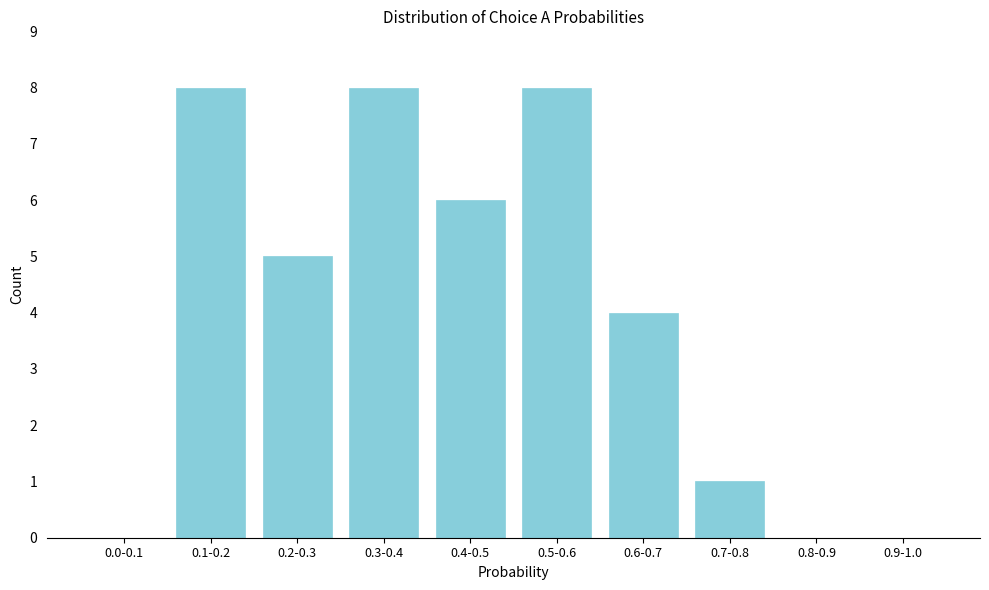

Reading left to right, extract all data points from this chart.

0.0-0.1=0	0.1-0.2=8	0.2-0.3=5	0.3-0.4=8	0.4-0.5=6	0.5-0.6=8	0.6-0.7=4	0.7-0.8=1	0.8-0.9=0	0.9-1.0=0